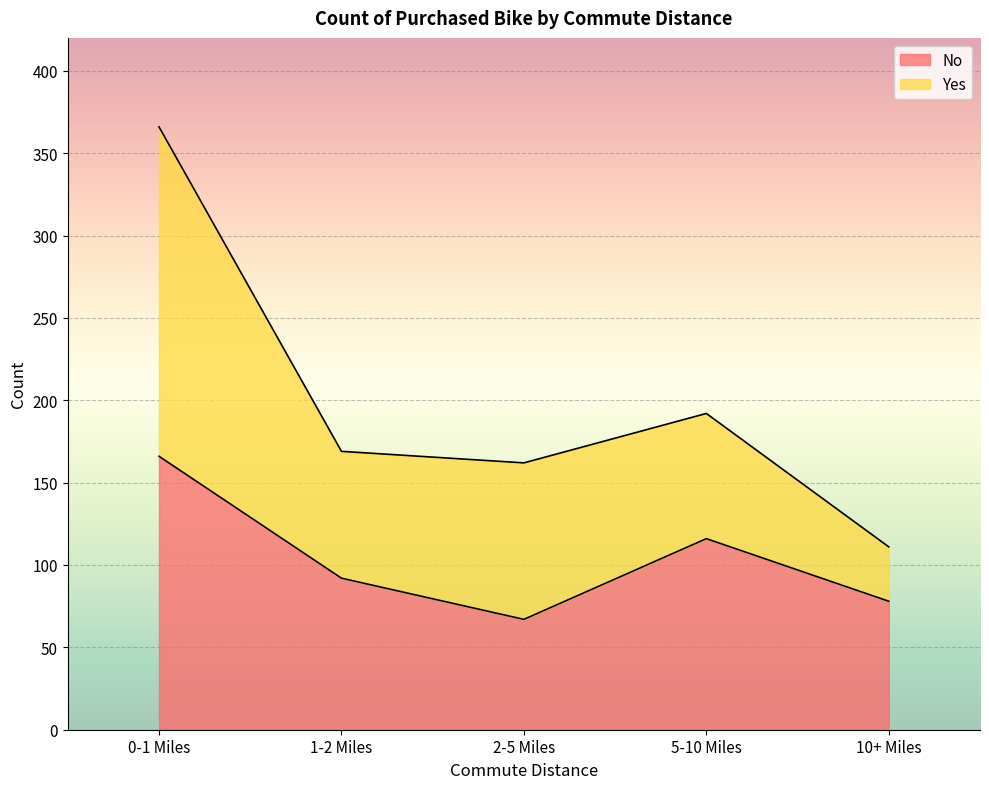

The value at 10+ Miles is 78. True or false?

True